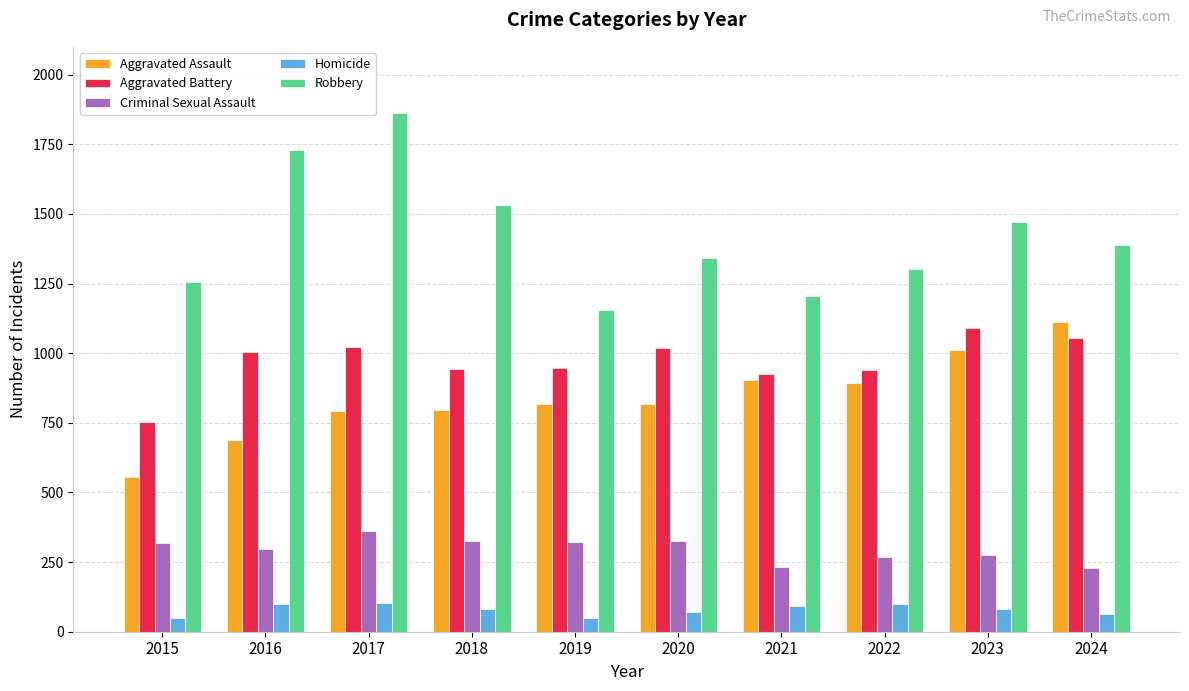

What is the difference between the second highest and second lowest values in the Aggravated Assault series?

323